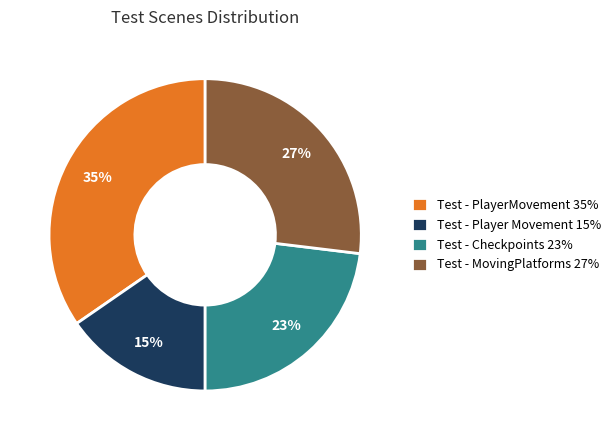

What percentage is the Test - MovingPlatforms slice, to the nearest percent?

27%